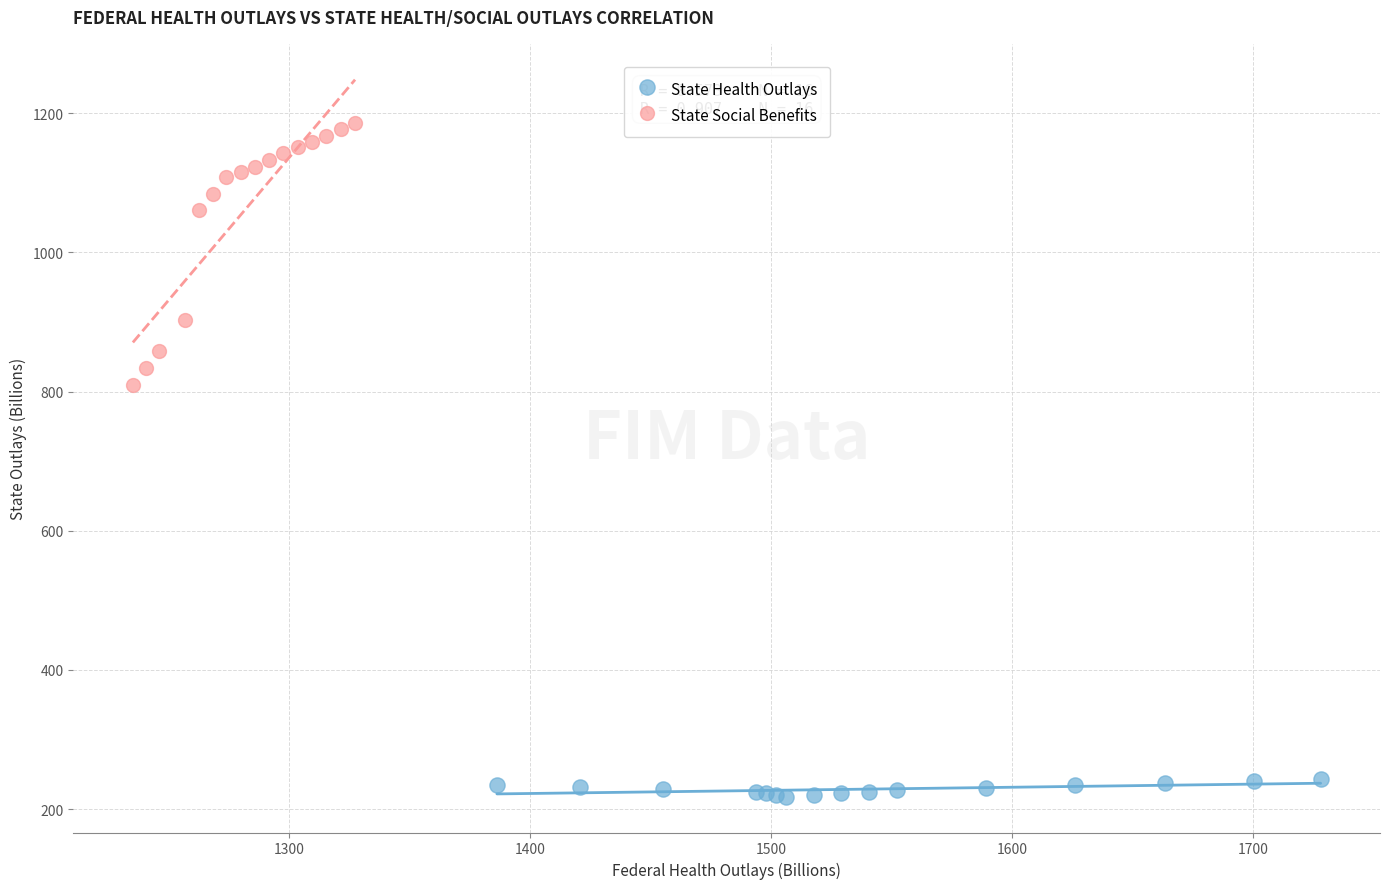

Which series has the widest spread of Y values?

State Social Benefits